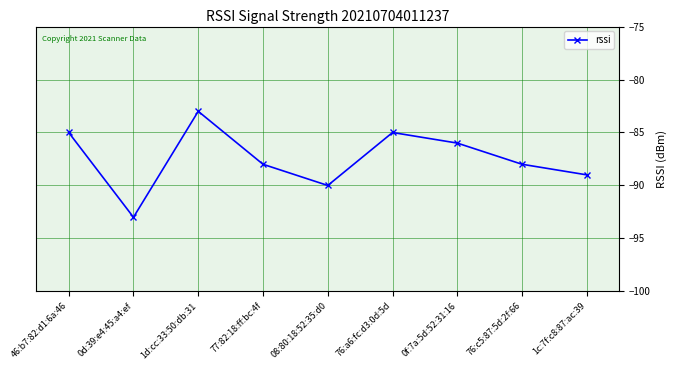

Does the chart display data point markers on the line(s)?

Yes